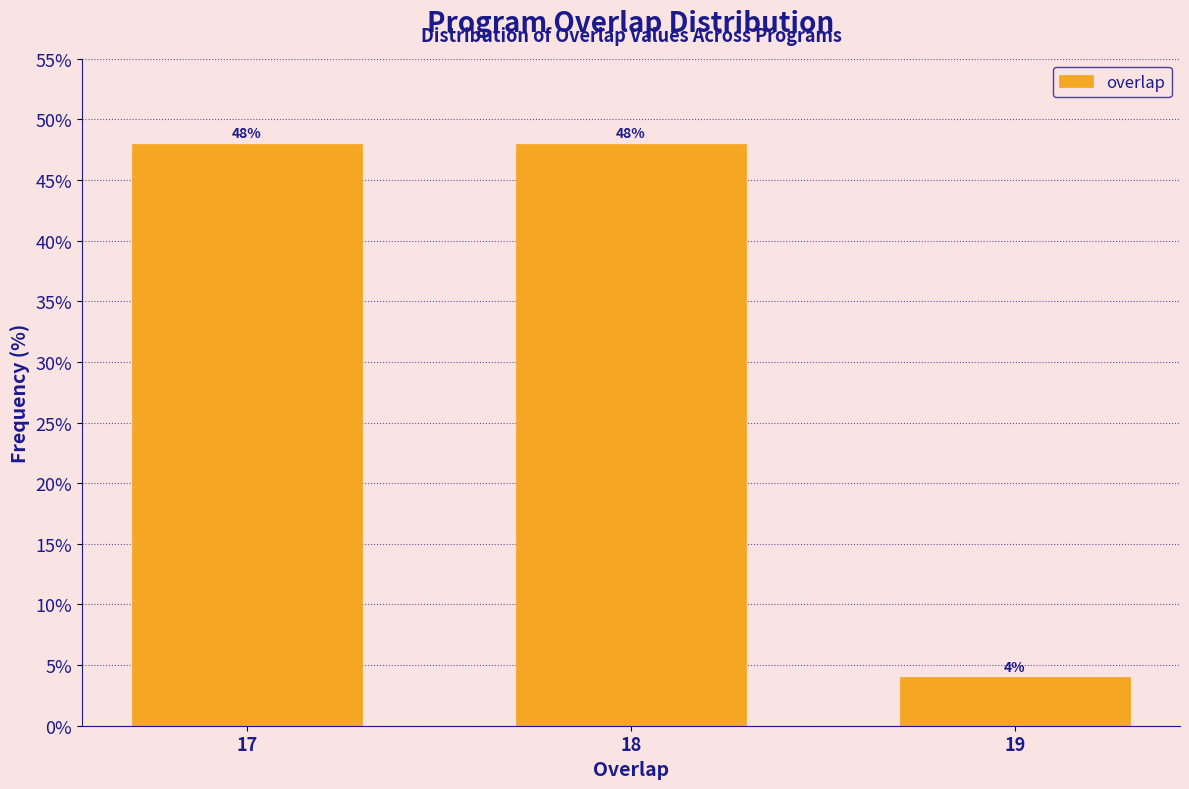

Reading left to right, what are all the values shown in this chart?

17=48	18=48	19=4